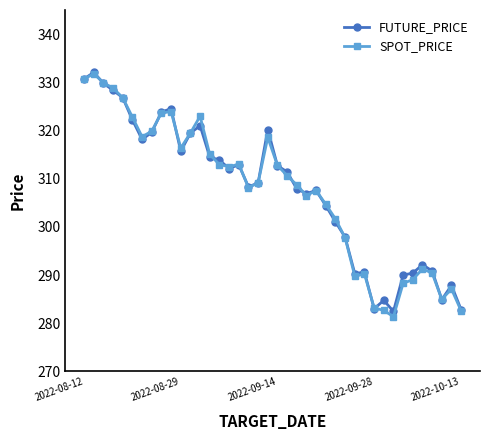

True or false: SPOT_PRICE has more than 0 interior local peaks.

True